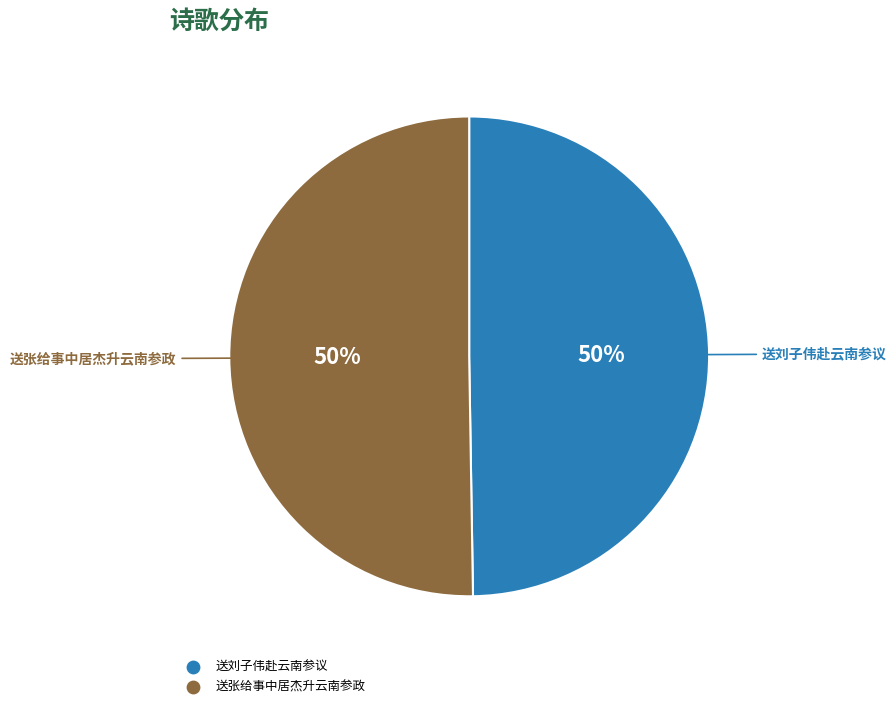

To the nearest percent, what is the combined percentage of 送张给事中居杰升云南参政 and 送刘子伟赴云南参议?

100%